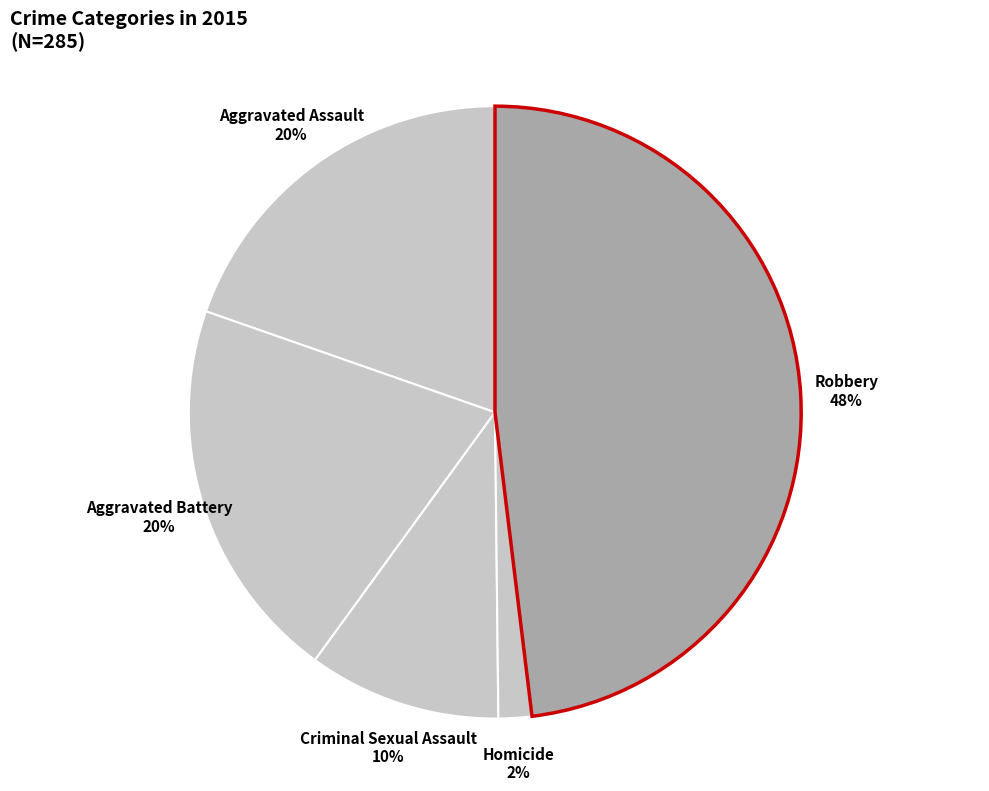

What is the largest slice in the pie chart?

Robbery